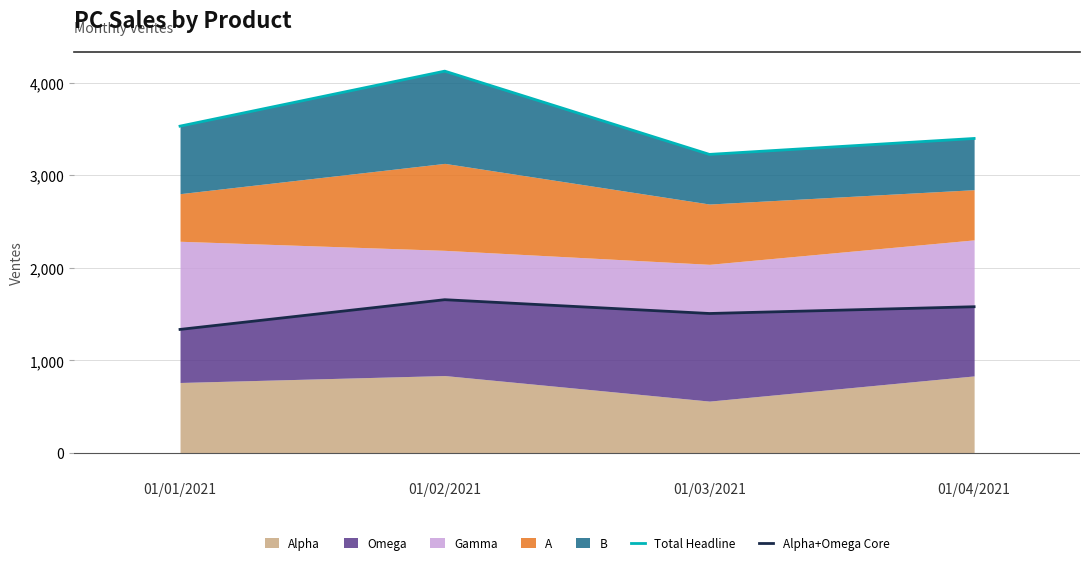

What is the label of the 1st point from the left?

01/01/2021